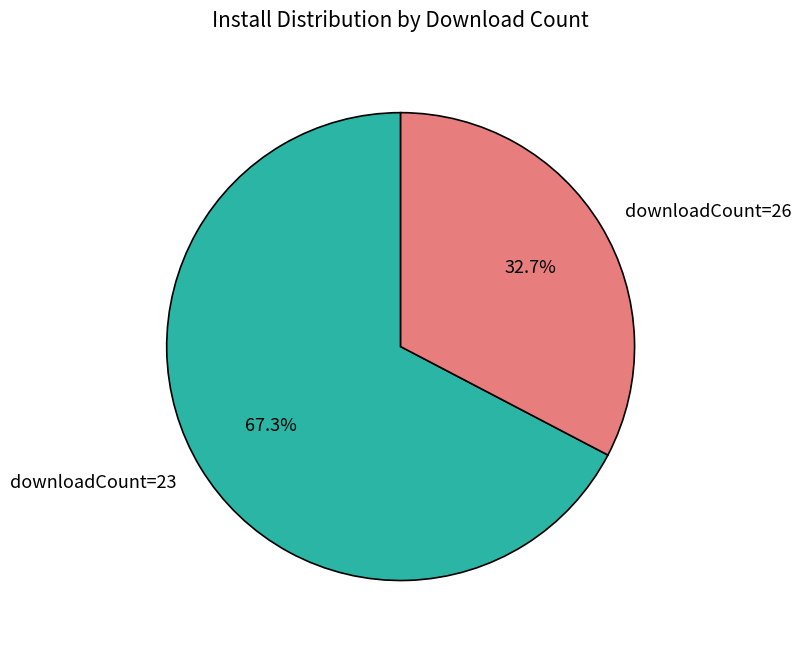

How many slices are in this pie chart?

2